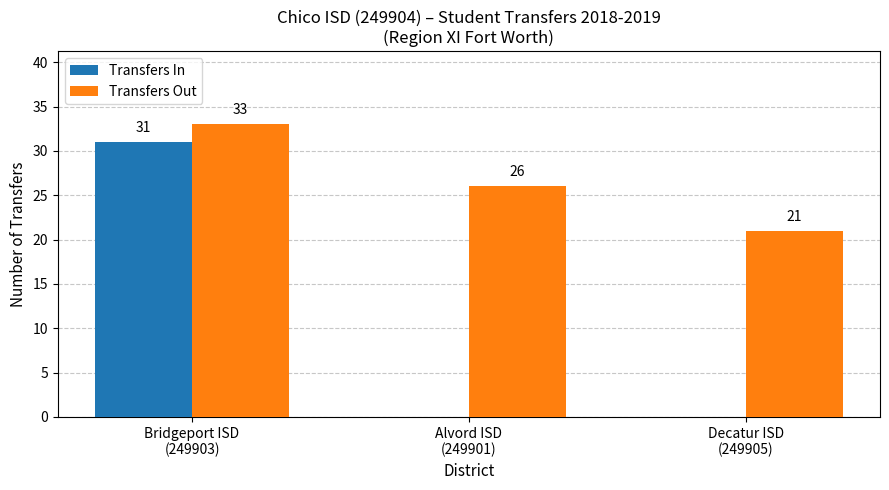

Count the Transfers Out values in the range 21 to 33.

3